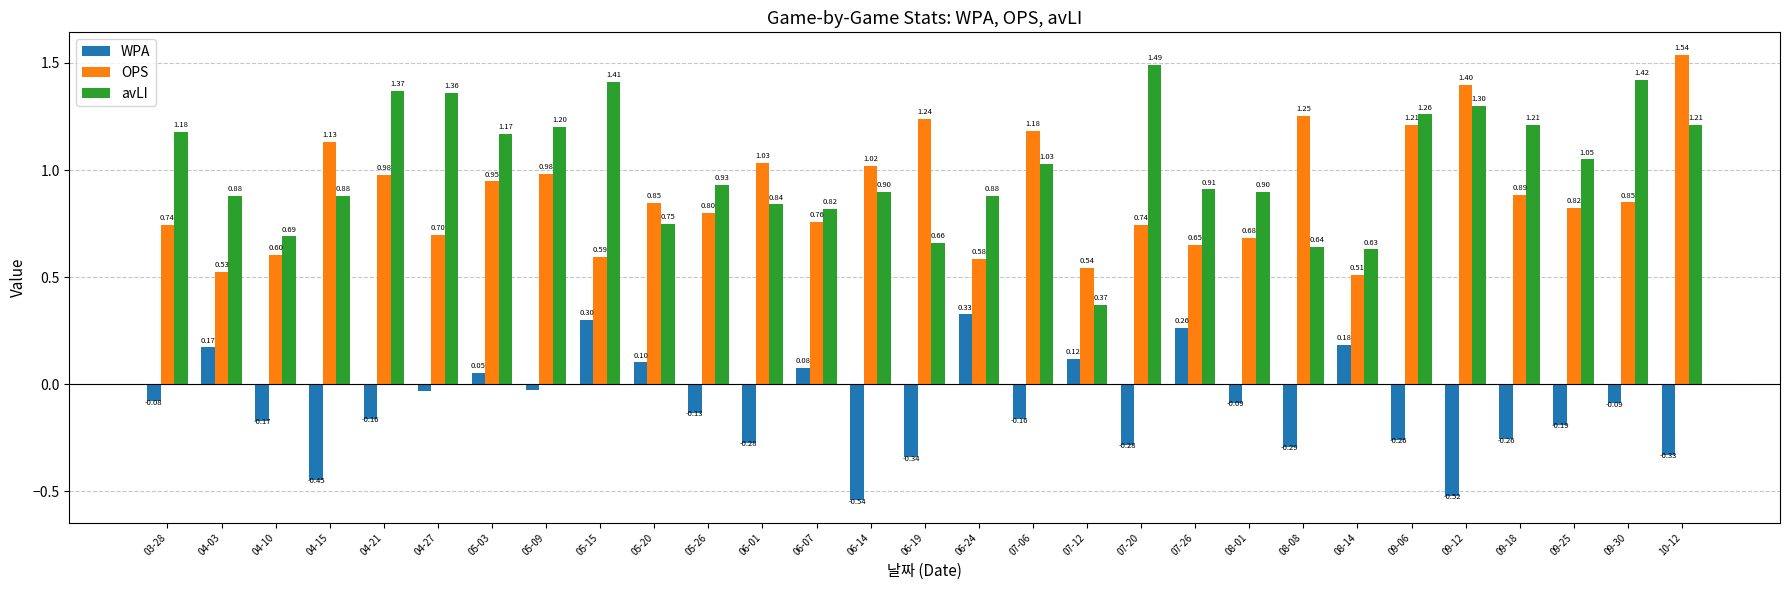

What is the maximum value for WPA?

0.3